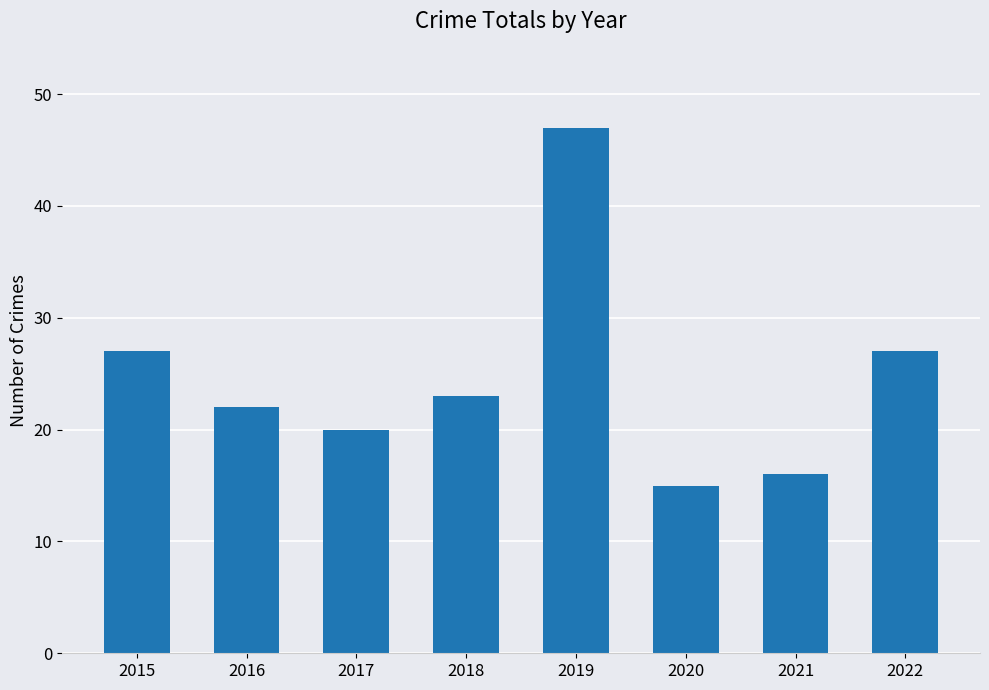

Between 2016 and 2015, which is larger?

2015